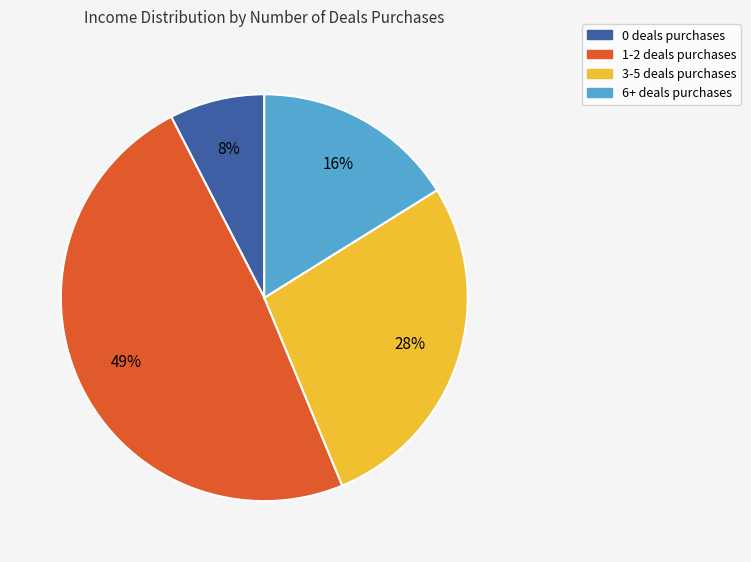

To the nearest percent, what is the difference between the largest and smallest slice percentages?

41%